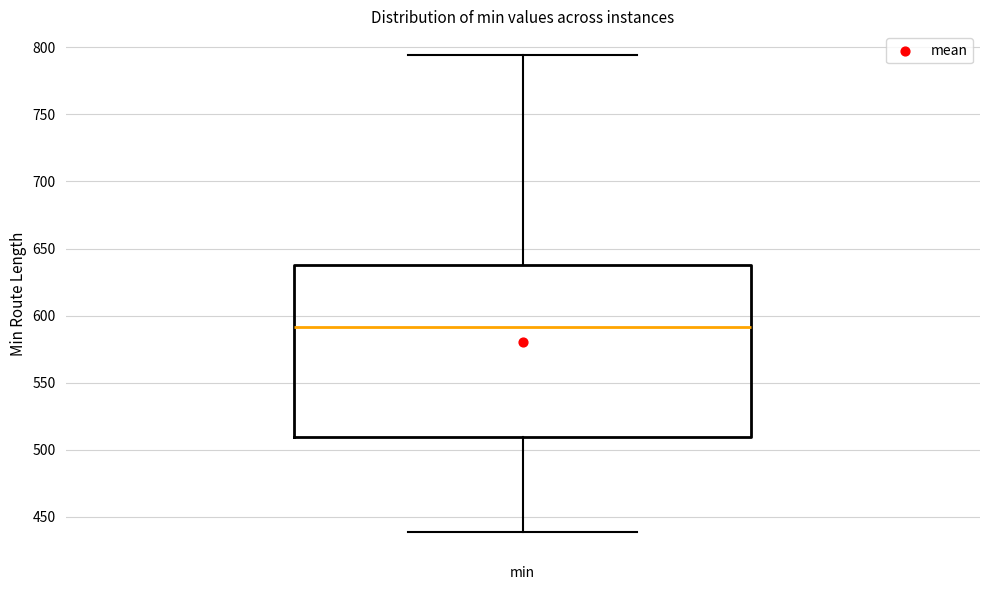

Read this box plot against the y-axis: the position of the median line, the range covered by the box, and the ends of both whiskers. The values are not printed on the chart, so give them approximately, as read against the axis.

median 590, box 510 to 640, whiskers 440 to 795